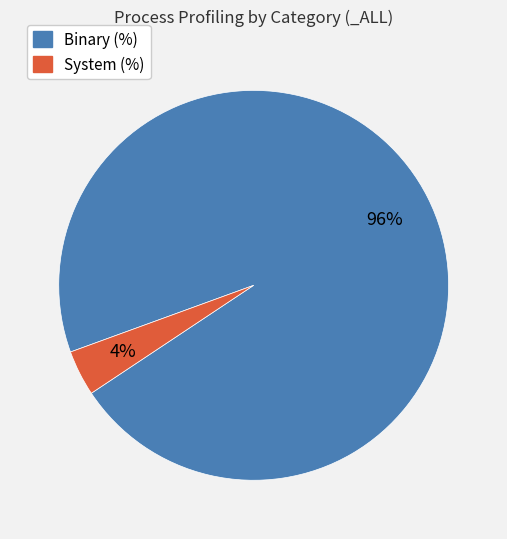

Which slice is the smallest?

System (%)